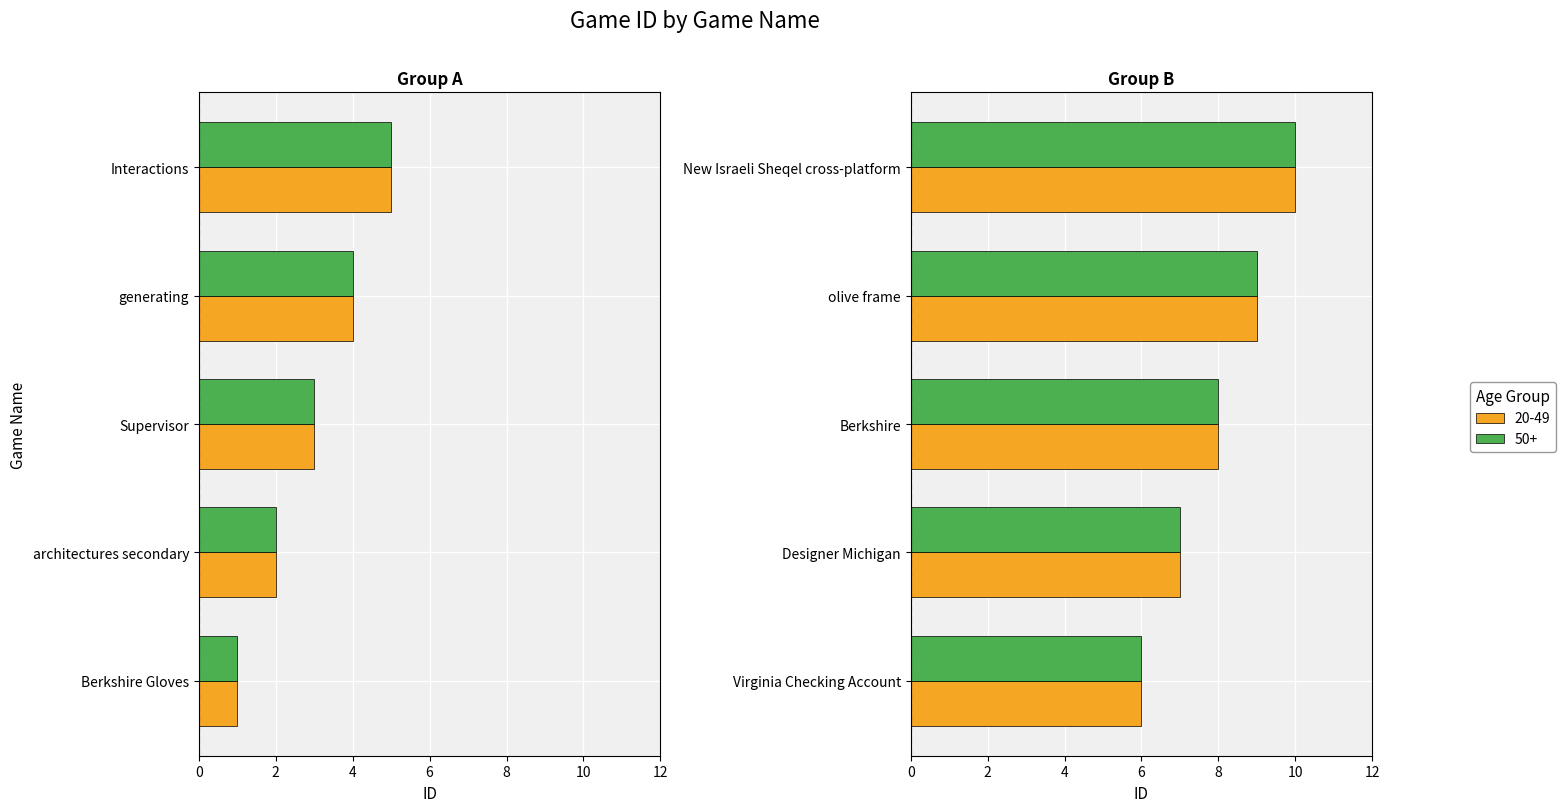

Rank the categories by value from lowest to highest.

Berkshire Gloves, architectures secondary, Supervisor, generating, Interactions, Virginia Checking Account, Designer Michigan, Berkshire, olive frame, New Israeli Sheqel cross-platform